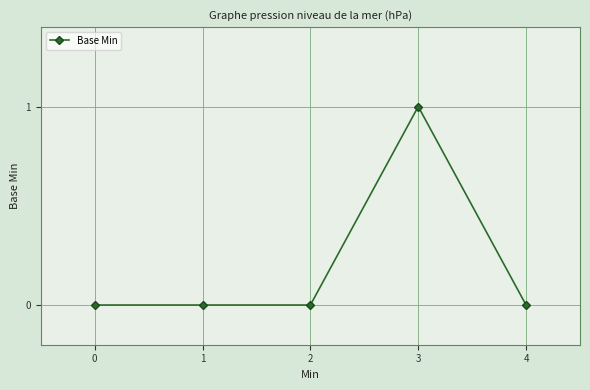

How many data points does each series have?

5